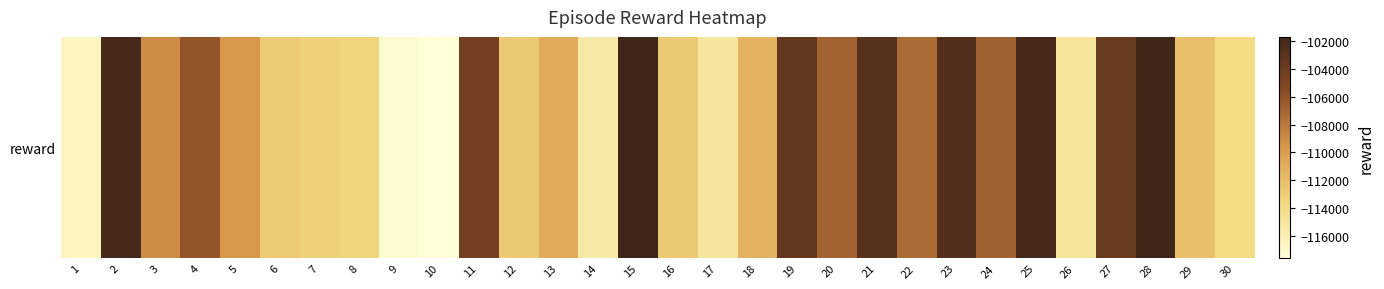

Reading right to left, list all the values displayed in this chart.

-113829.3	-112060.9	-101694.6	-103848.2	-114839.2	-102109.4	-106756.2	-102734.2	-107316.0	-102950.0	-106894.6	-103646.6	-111313.5	-114884.6	-112740.1	-101734.0	-115334.4	-110776.8	-112690.3	-104342.1	-117610.7	-117184.2	-113438.5	-113146.9	-112805.7	-109624.1	-106096.8	-109051.8	-102089.7	-116557.0